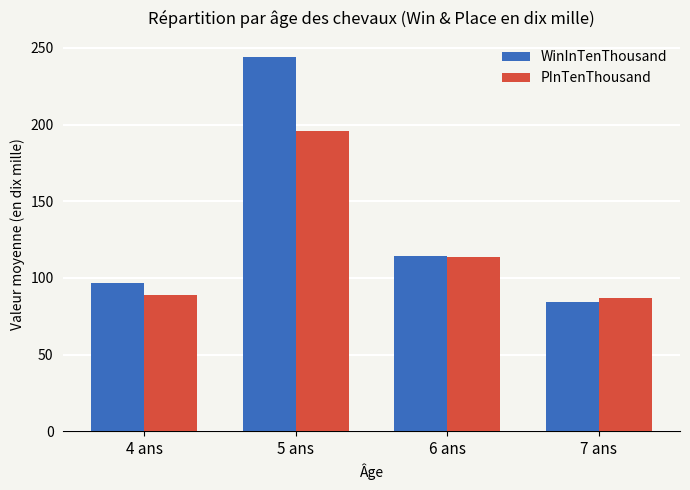

The value of PInTenThousand at 7 ans is 38.5. True or false?

False